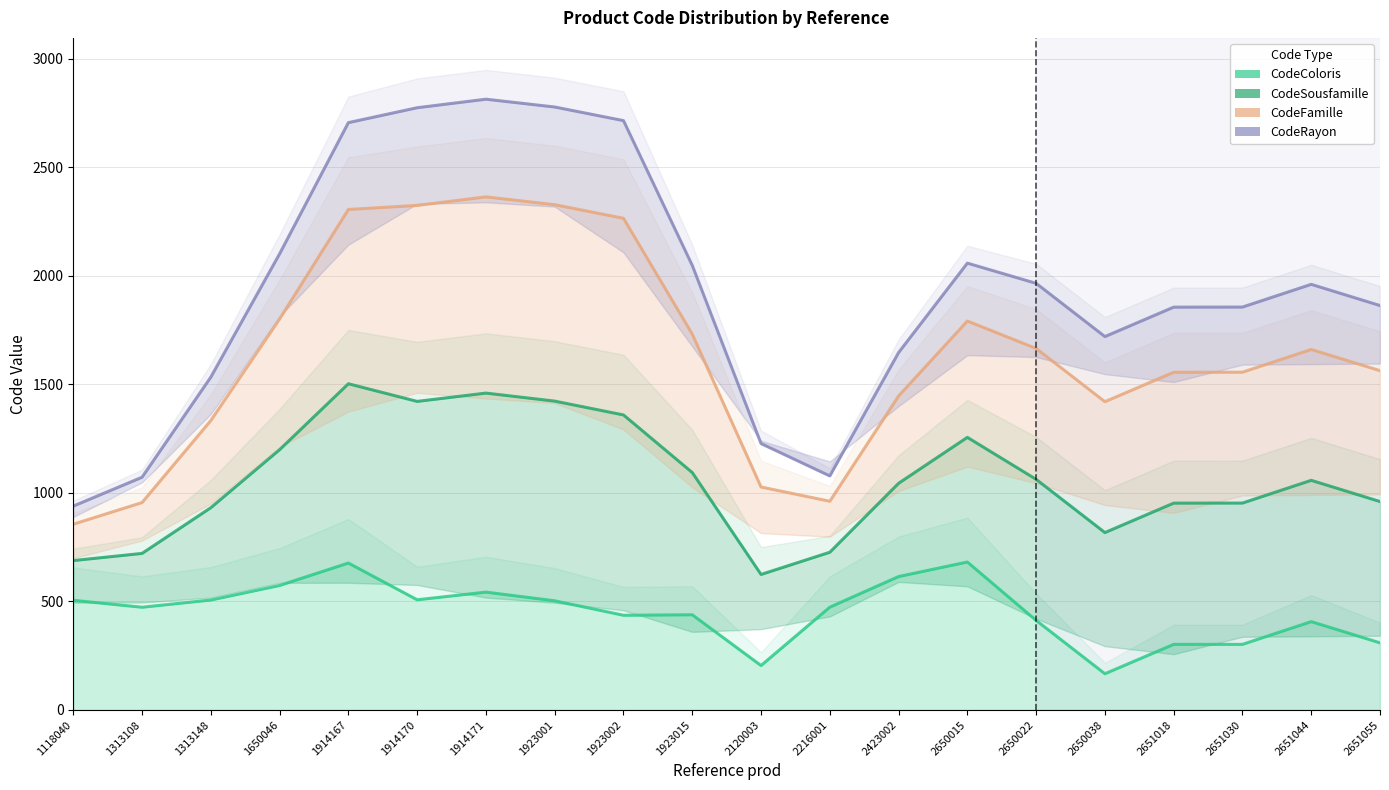

How many lines are shown in the chart?

4